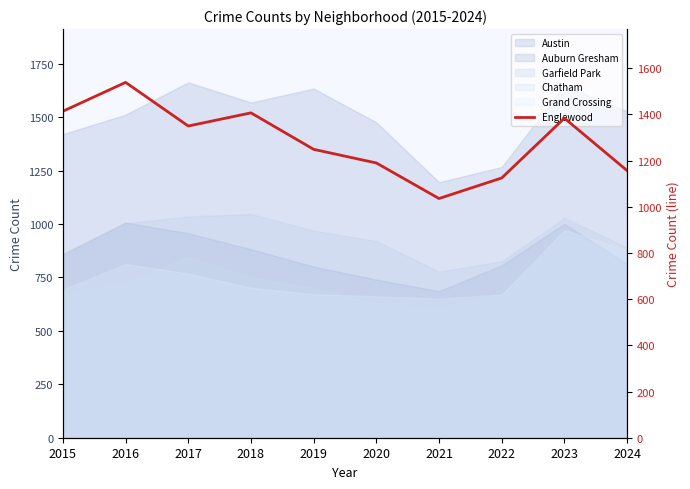

What is the change in value from 2020 to 2021?

-154